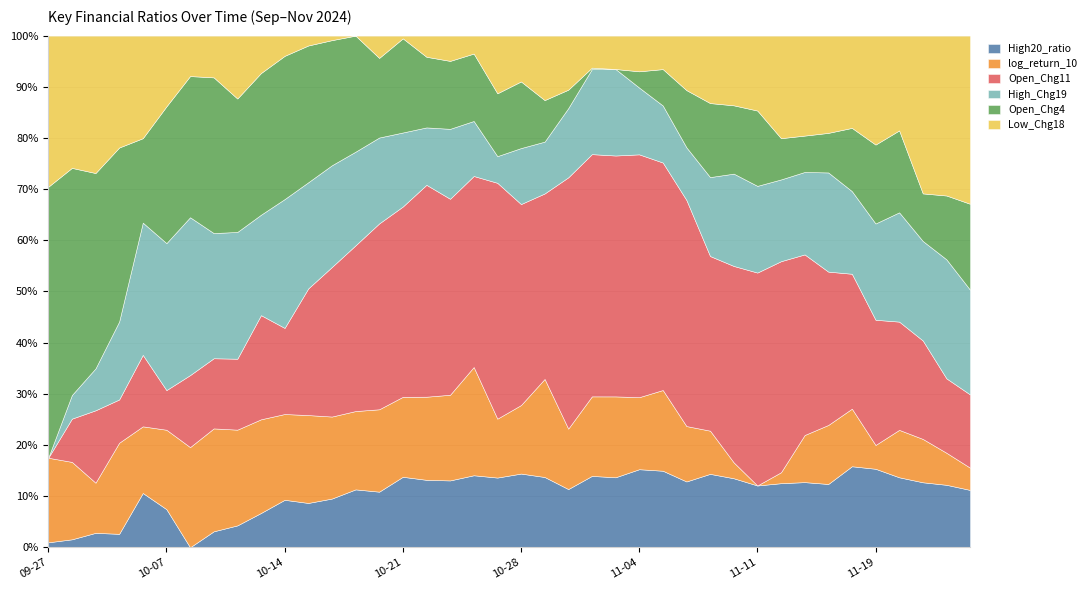

Rank the categories by Open_Chg11 value from highest to lowest.

2024-11-11, 2024-11-04, 2024-10-31, 2024-10-30, 2024-11-01, 2024-11-08, 2024-10-28, 2024-11-05, 2024-11-06, 2024-11-12, 2024-10-29, 2024-11-13, 2024-11-07, 2024-10-25, 2024-10-18, 2024-10-22, 2024-10-21, 2024-11-14, 2024-10-23, 2024-10-17, 2024-10-24, 2024-10-16, 2024-11-18, 2024-10-15, 2024-11-19, 2024-11-21, 2024-10-11, 2024-11-22, 2024-10-14, 2024-11-25, 2024-11-26, 2024-10-04, 2024-10-10, 2024-10-01, 2024-10-09, 2024-10-08, 2024-10-03, 2024-09-30, 2024-10-07, 2024-09-27